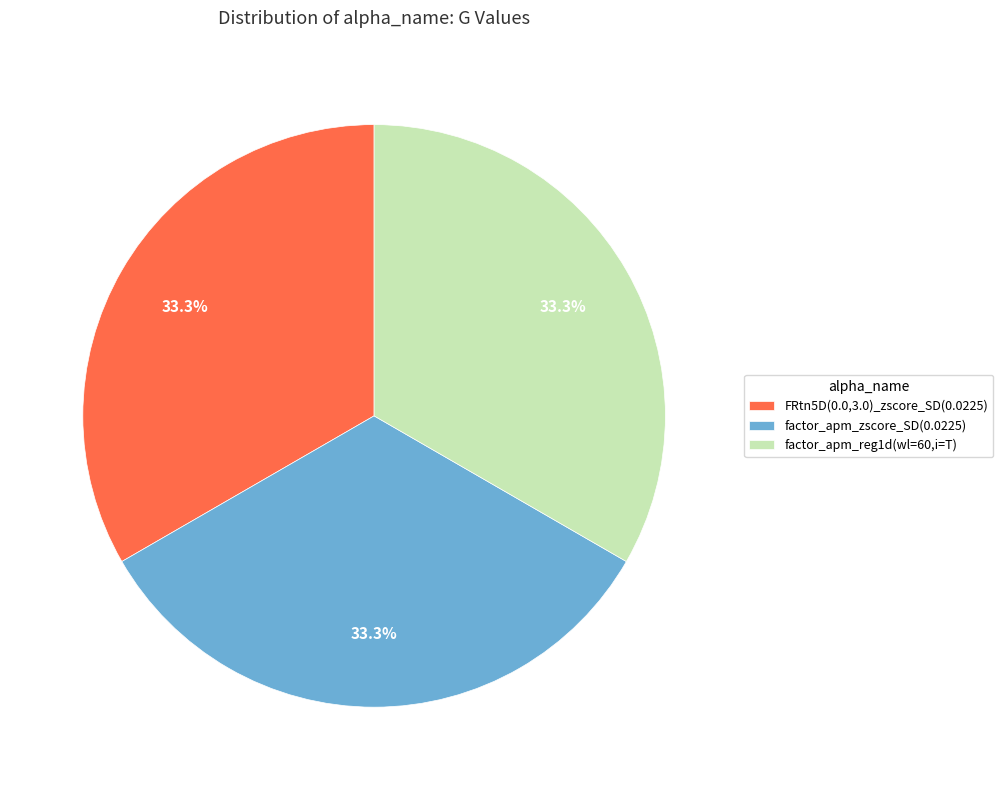

What percentage do factor_apm_zscore_SD(0.0225) and FRtn5D(0.0,3.0)_zscore_SD(0.0225) together represent?

66.7%